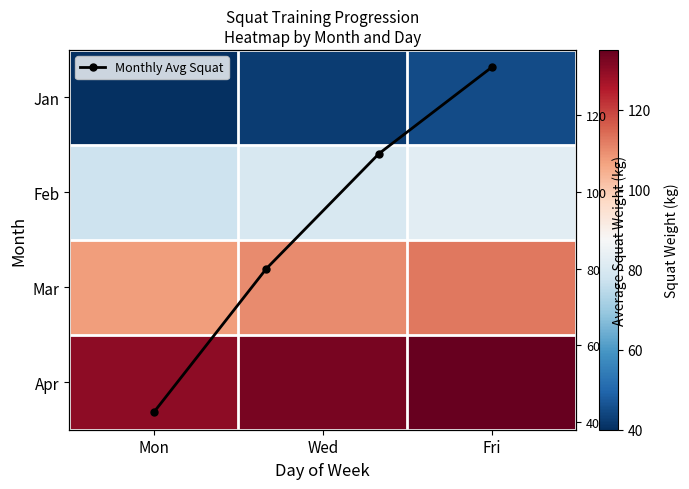

Count the Jan values in the range 40 to 45.

3